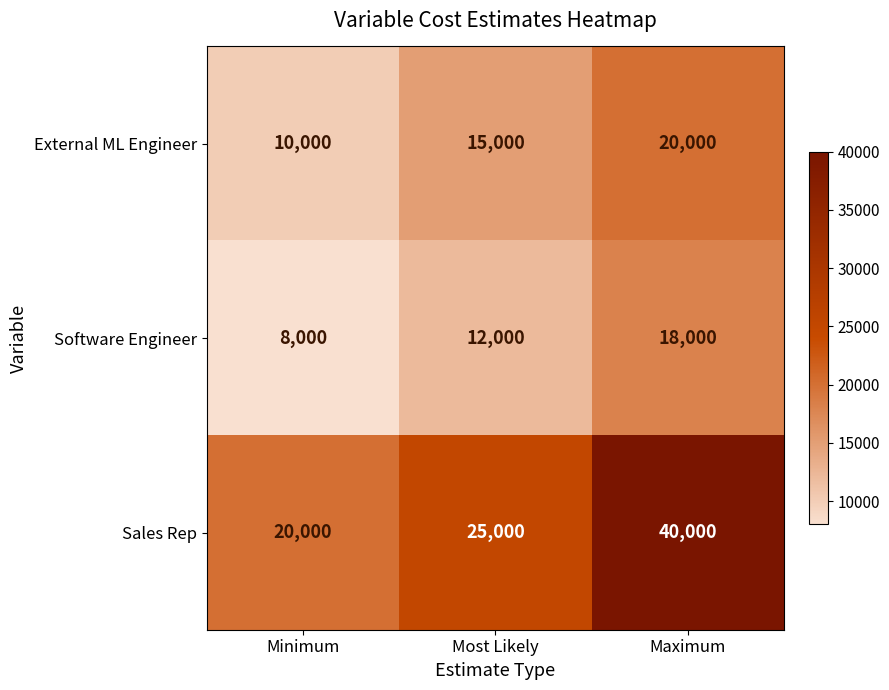

What is the difference between the second highest and minimum values in the Sales Rep series?

5000